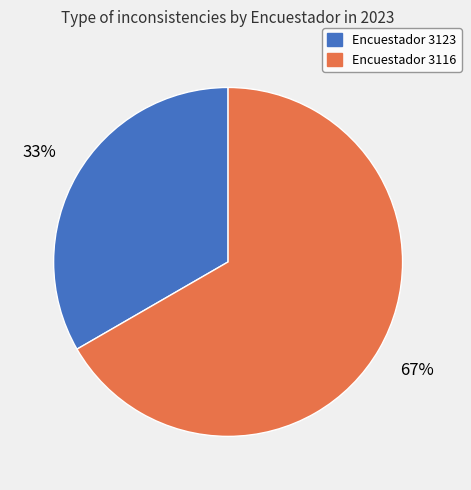

To the nearest percent, what is the average slice percentage?

50%